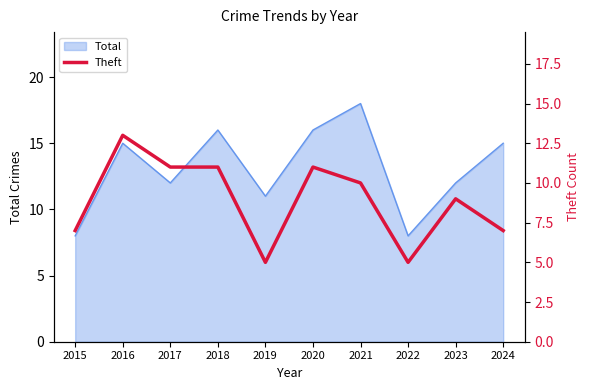

Does the chart display data point markers on the line(s)?

No